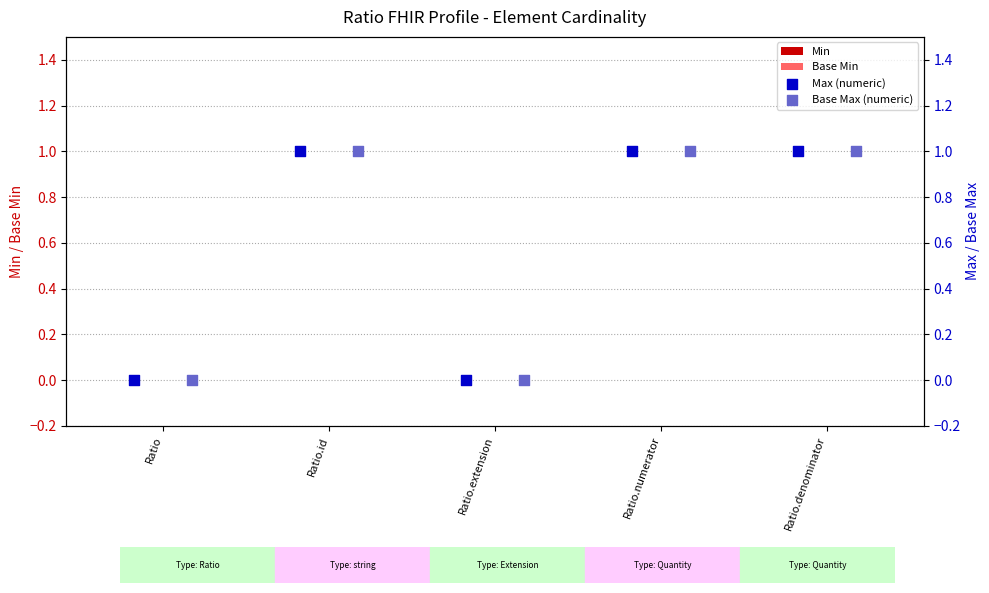

Which series contains the lowest Y value?

Min